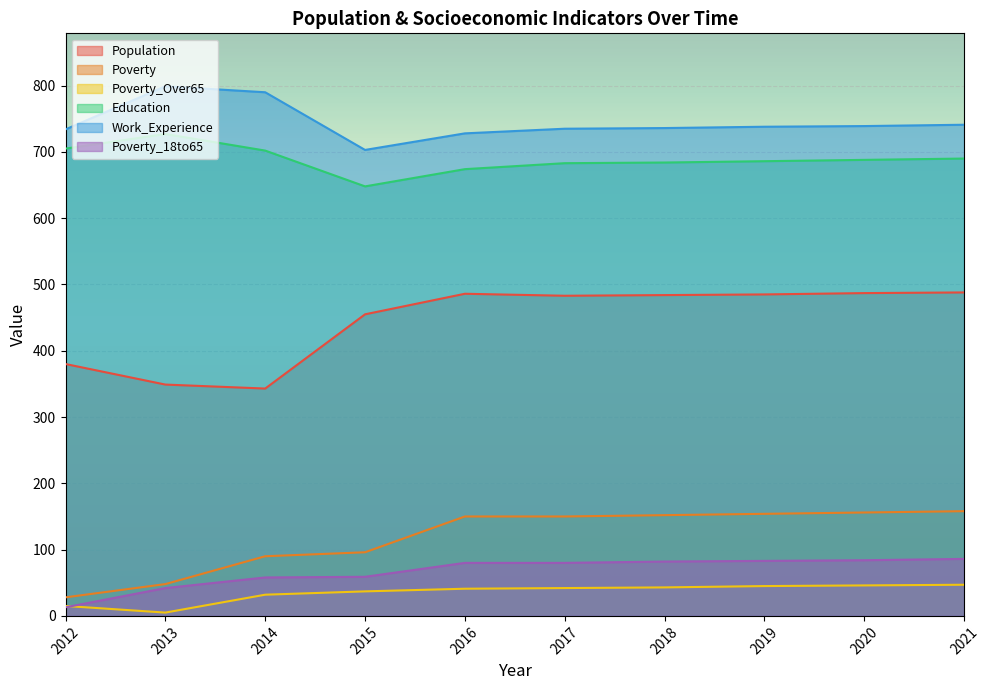

Between 2013 and 2019, which series saw the biggest shift?

Population